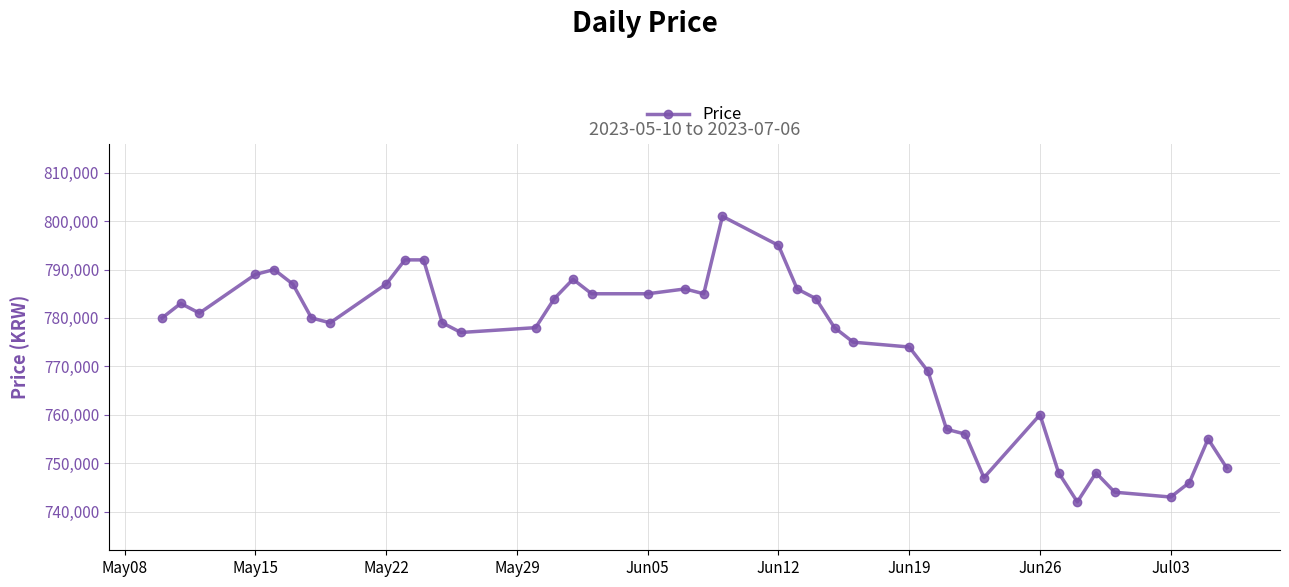

What is the smallest value displayed?

742000